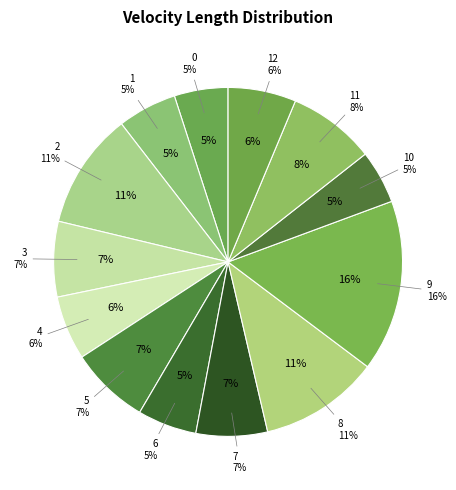

To the nearest percent, what is the average slice percentage?

8%